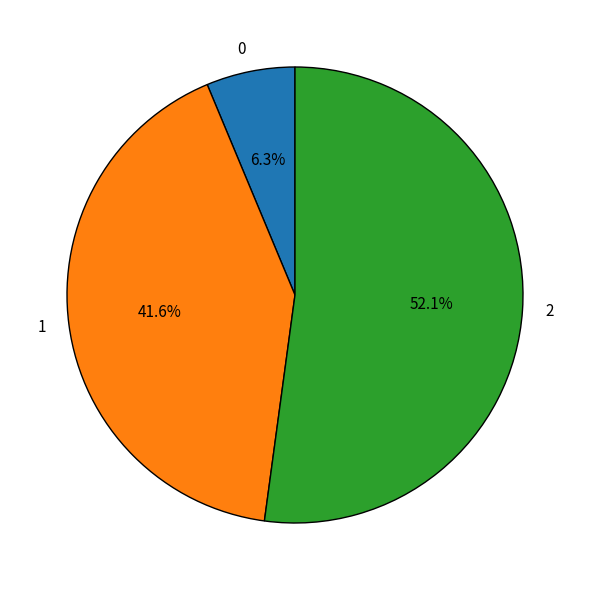

Is there any slice that represents more than half of the pie?

Yes